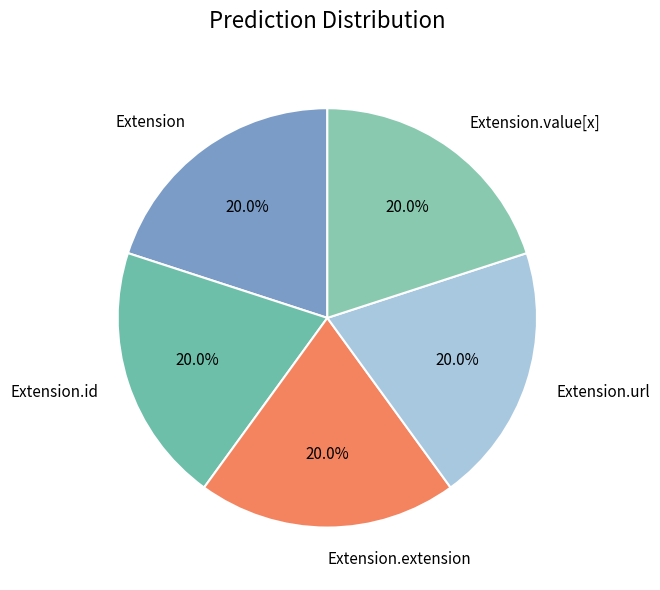

Does any single category account for the majority?

No